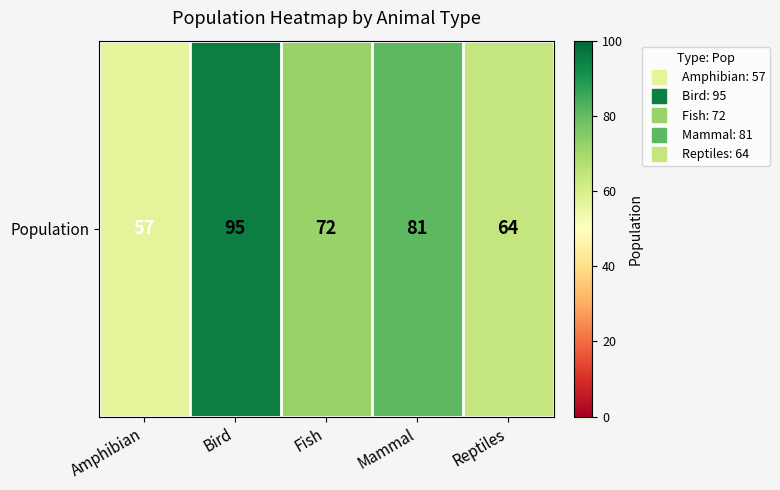

Rank the categories by value from highest to lowest.

Bird, Mammal, Fish, Reptiles, Amphibian